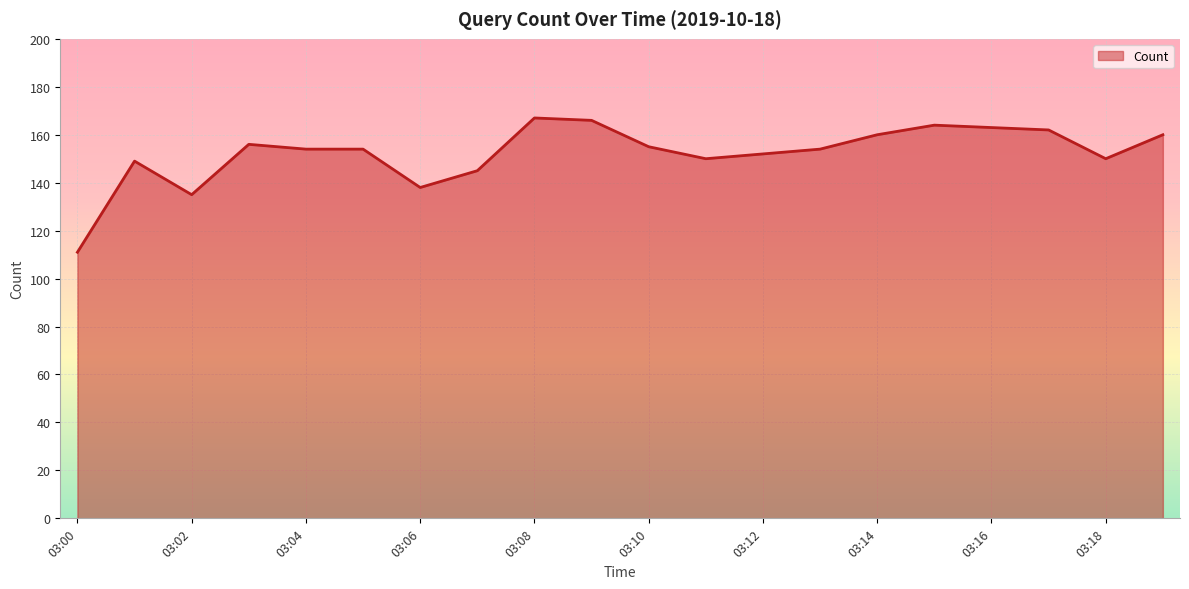

What is the greatest value displayed?

167